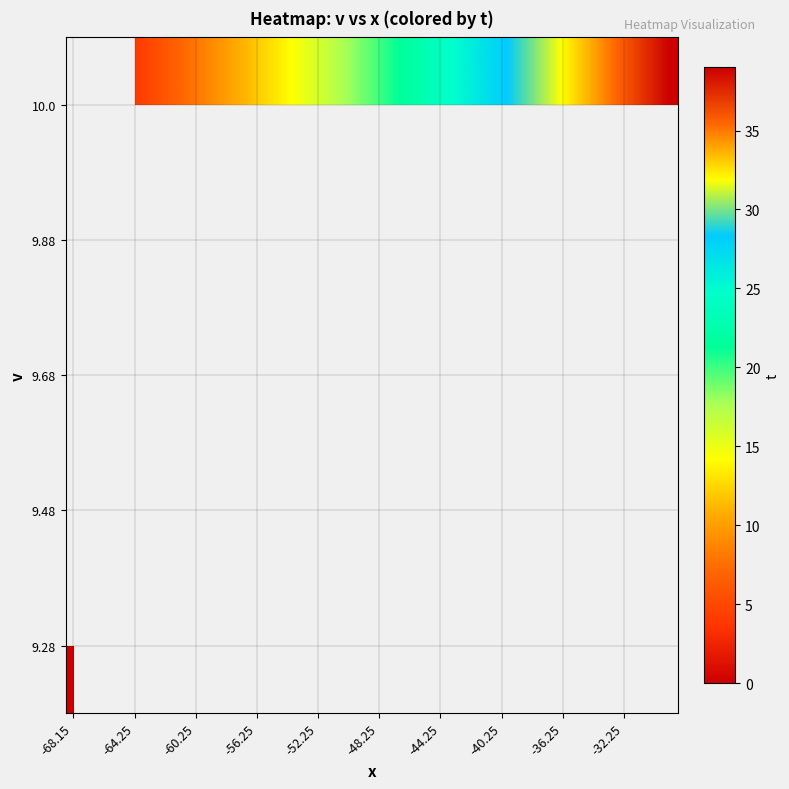

How many categories are shown in the chart?

40